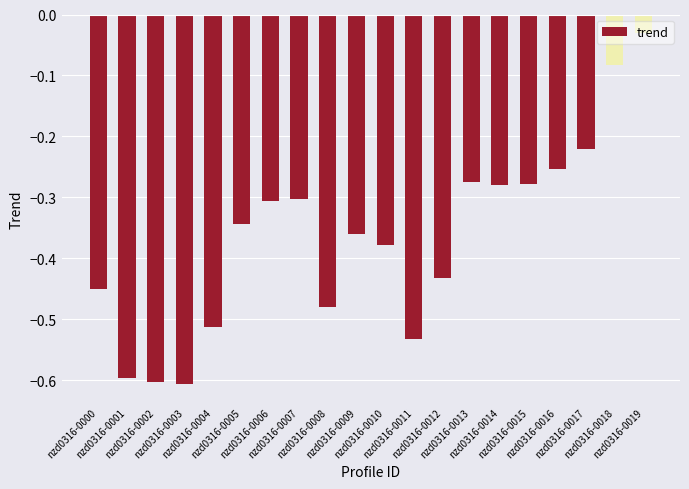

What is the difference between the maximum and second lowest values?

0.6